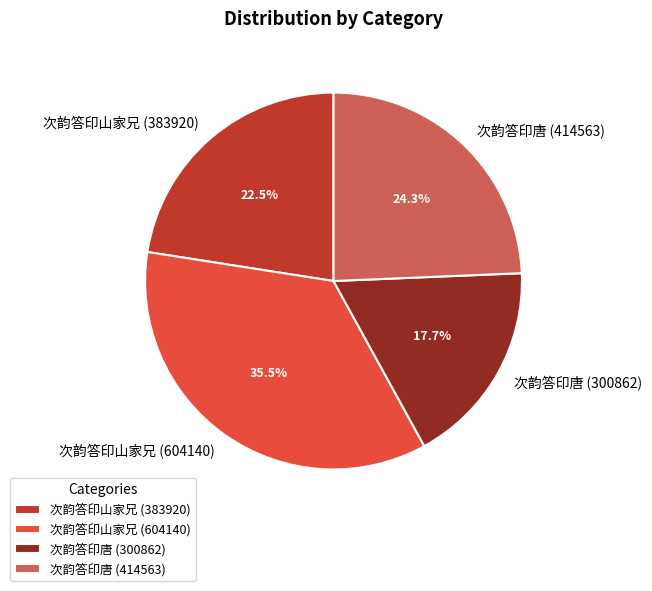

Is there any slice that represents more than half of the pie?

No